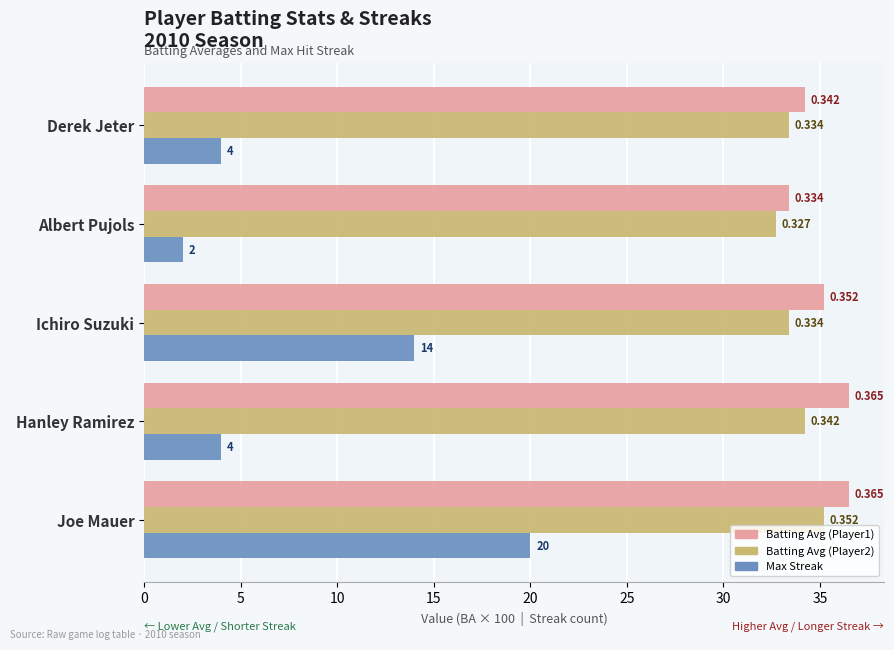

Reading left to right, transcribe all the data shown in this chart.

Batting Average1: 36.5	36.5	35.2	33.4	34.2
Batting Average2: 35.2	34.2	33.4	32.7	33.4
Max Streak: 20.0	4.0	14.0	2.0	4.0